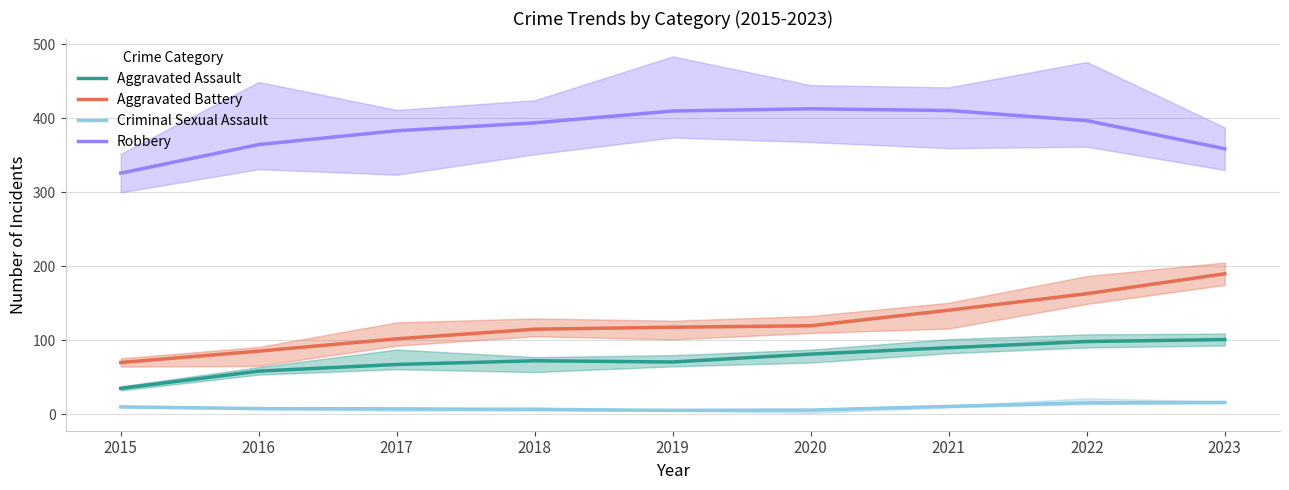

What is the total value across all series at 2021?

652.0